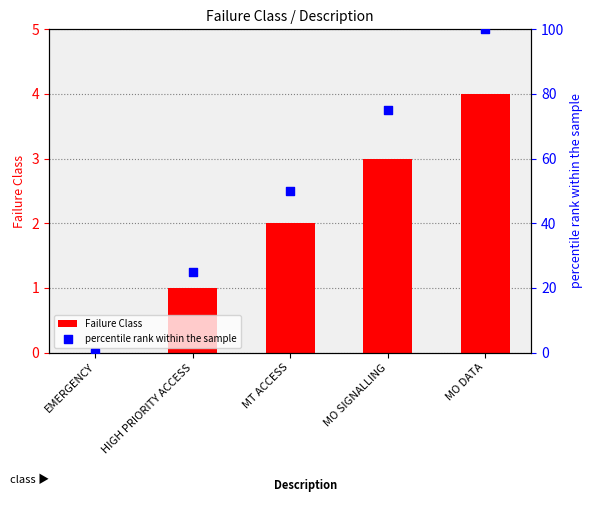

What is the total value across all series at HIGH PRIORITY ACCESS?

26